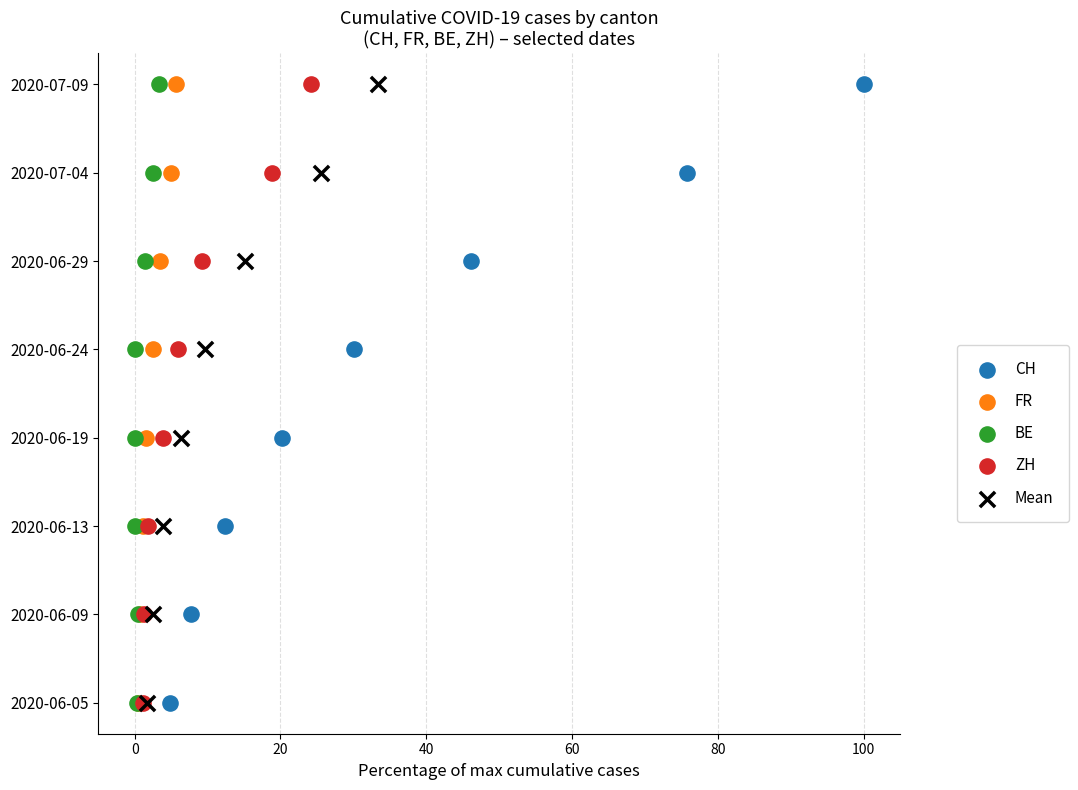

What are all the series names shown in the legend?

CH, FR, BE, ZH, Mean